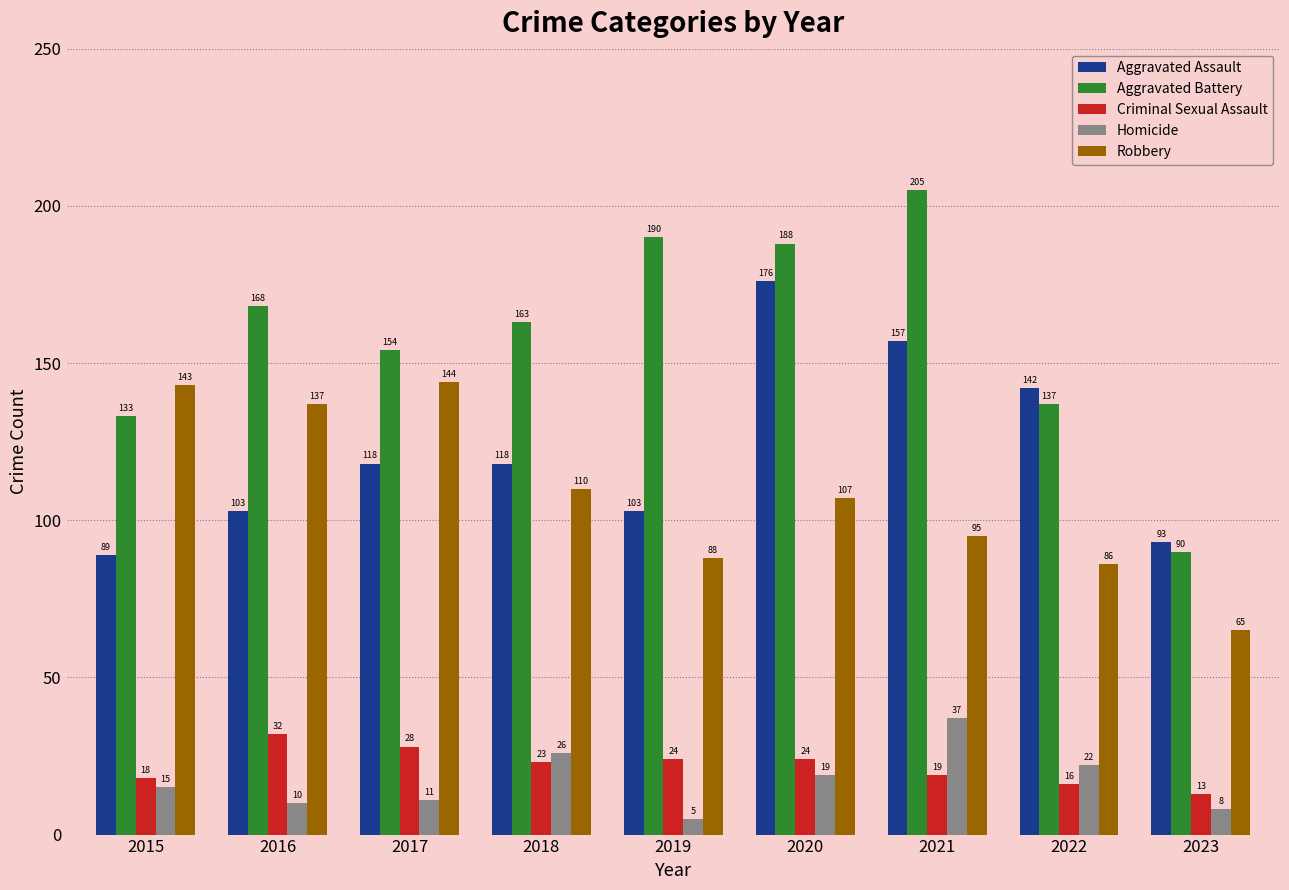

Which series has the widest spread of values?

Aggravated Battery